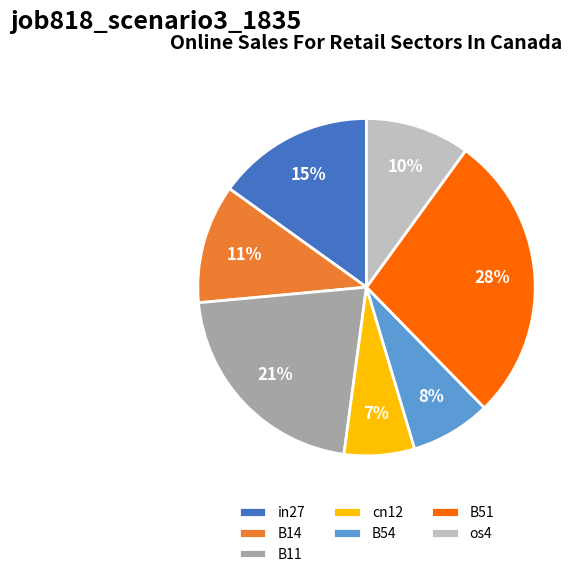

What percentage is the in27 slice, to the nearest percent?

15%